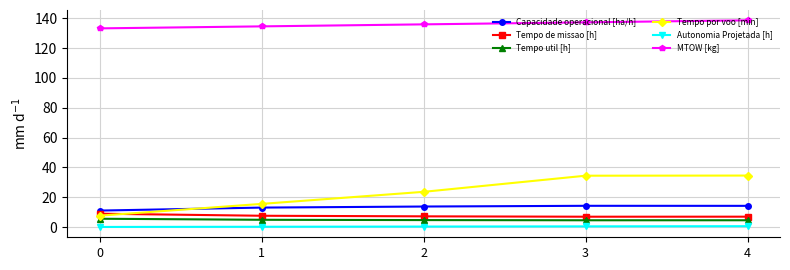

How many lines are shown in the chart?

6